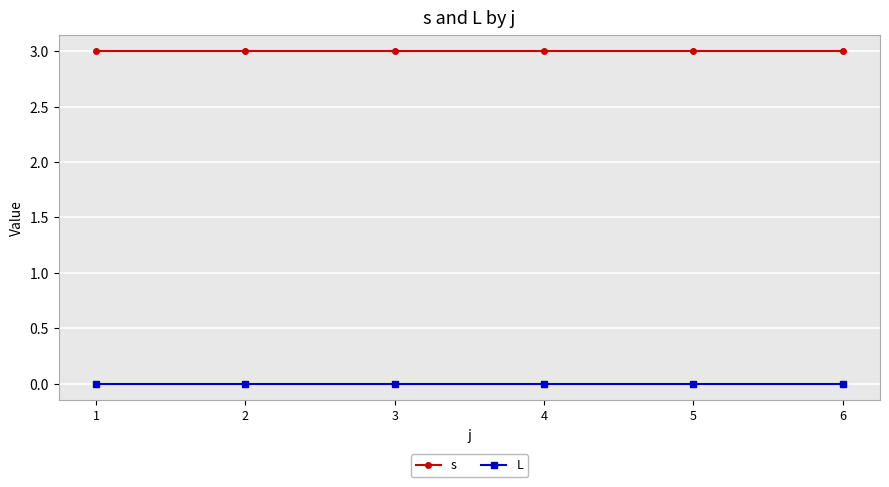

Rank the series by their average value, from lowest to highest.

L, s